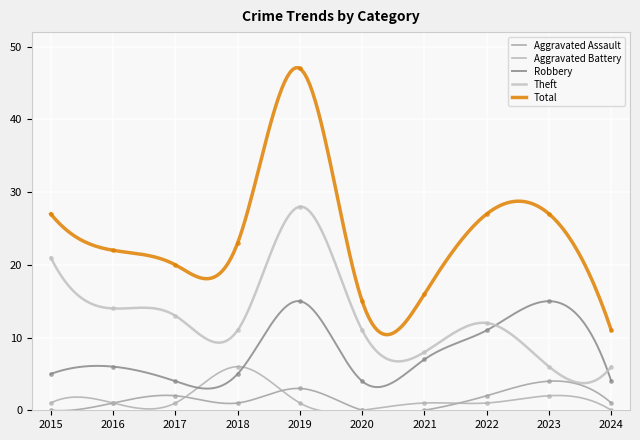

What is the maximum value shown in the chart?

47